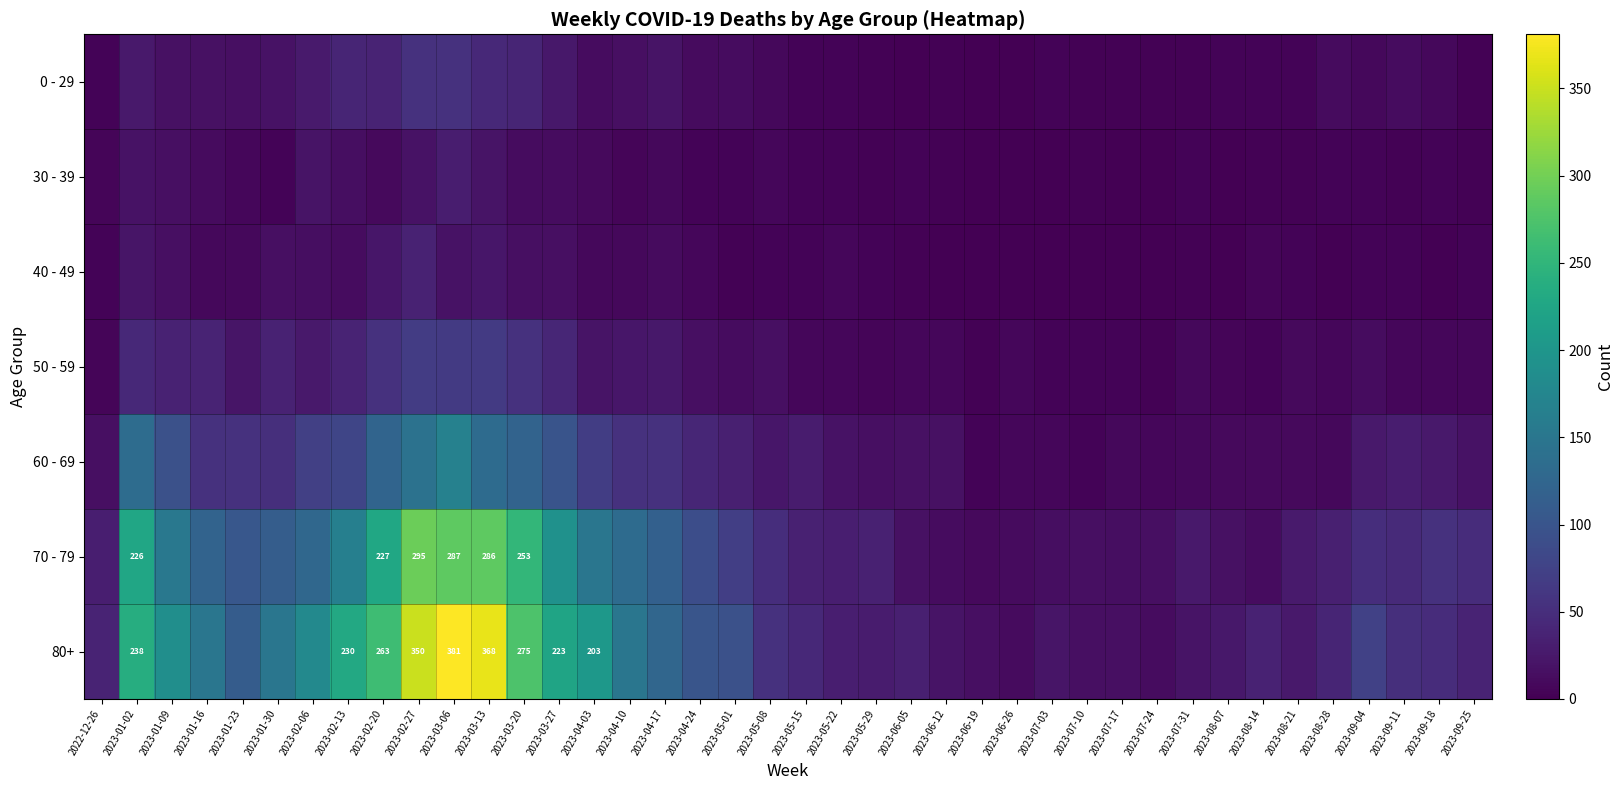

Where does the 70 - 79 series first go above 50?

2023-01-02